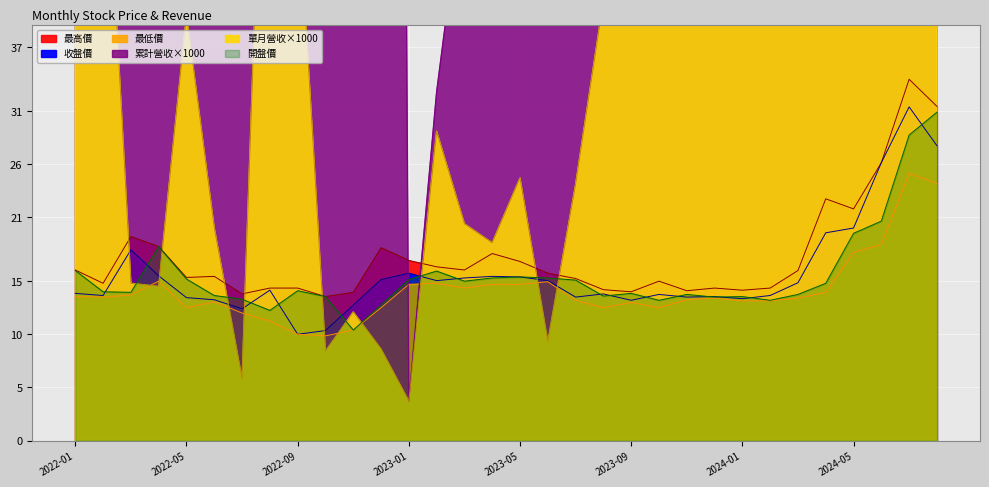

How many interior local peaks does the 最高價 series have?

8